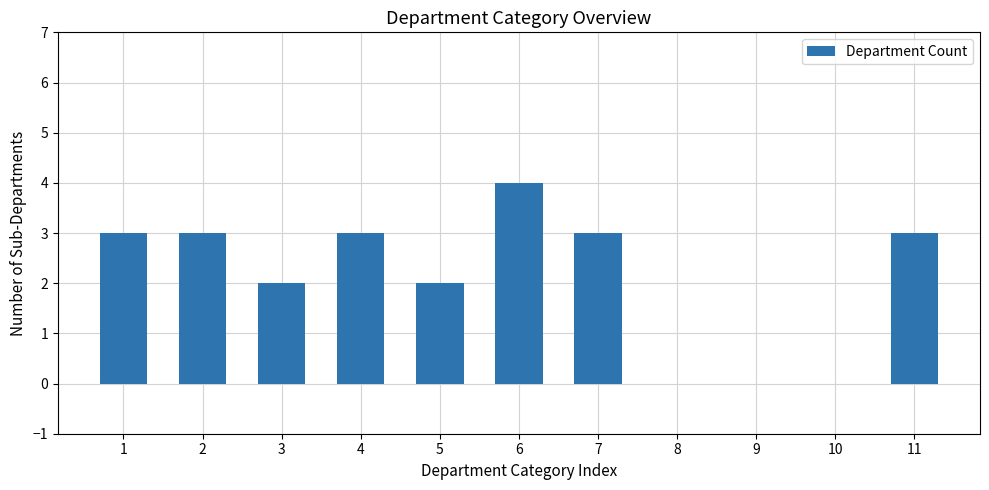

Reading left to right, what are all the values shown in this chart?

3	3	2	3	2	4	3	0	0	0	3